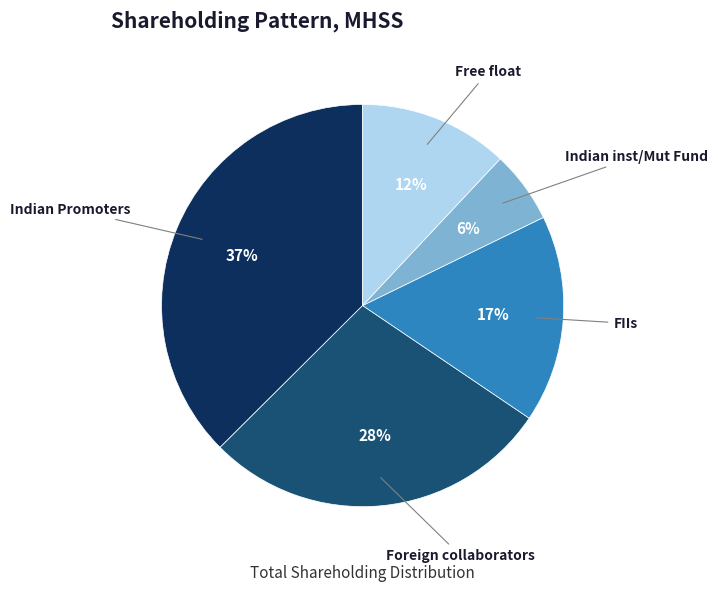

Is there any slice that represents more than half of the pie?

No